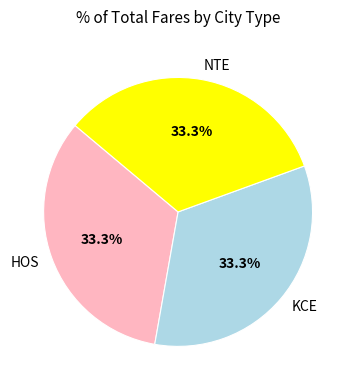

To the nearest percent, what is the difference between the largest and smallest slice percentages?

0%